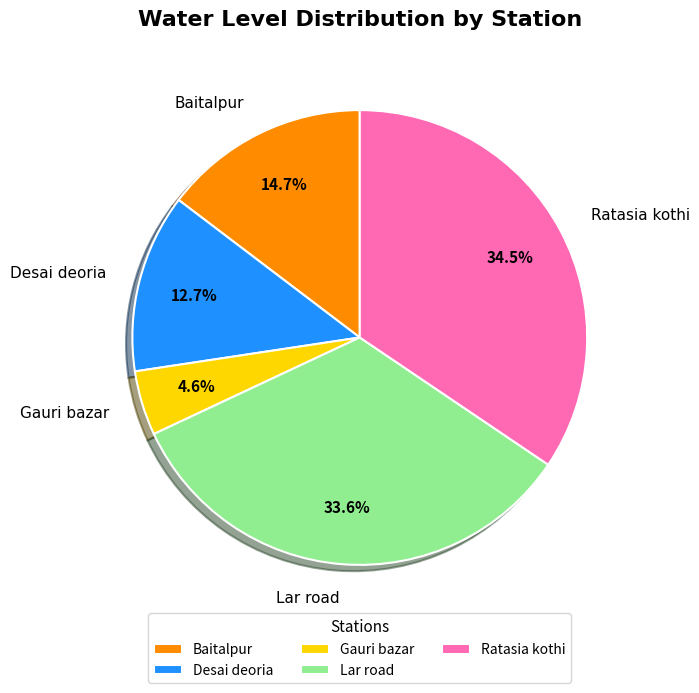

Count the number of slices in the pie.

5